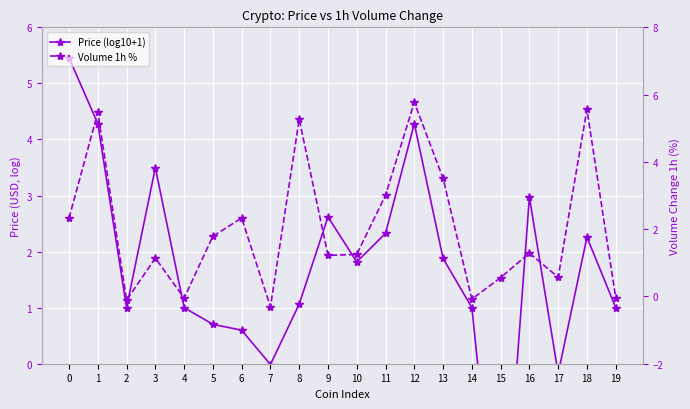

At which category is the sum across all series the highest?

12